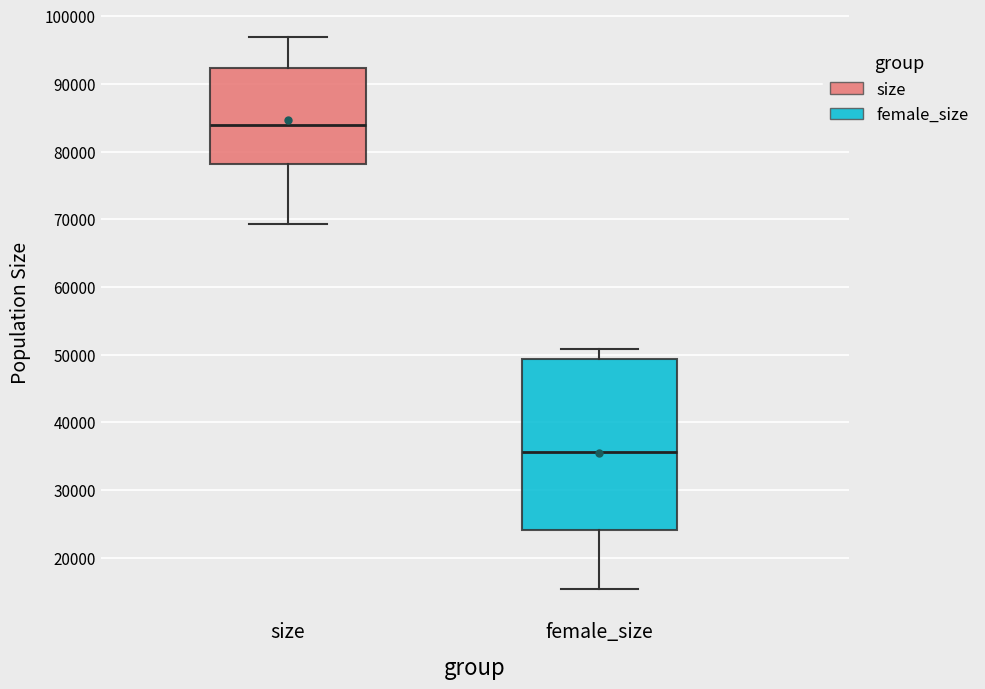

Comparing the boxes themselves (not the whiskers), which one is the tallest?

female_size